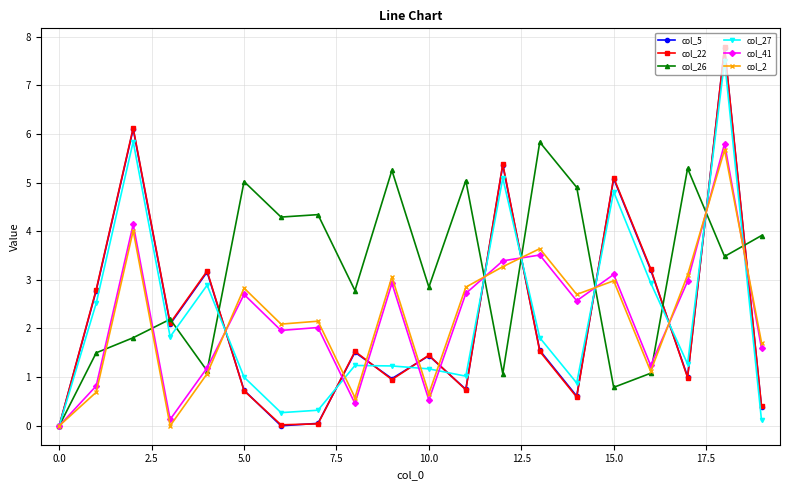

Which series has the largest total across all categories?

col_26